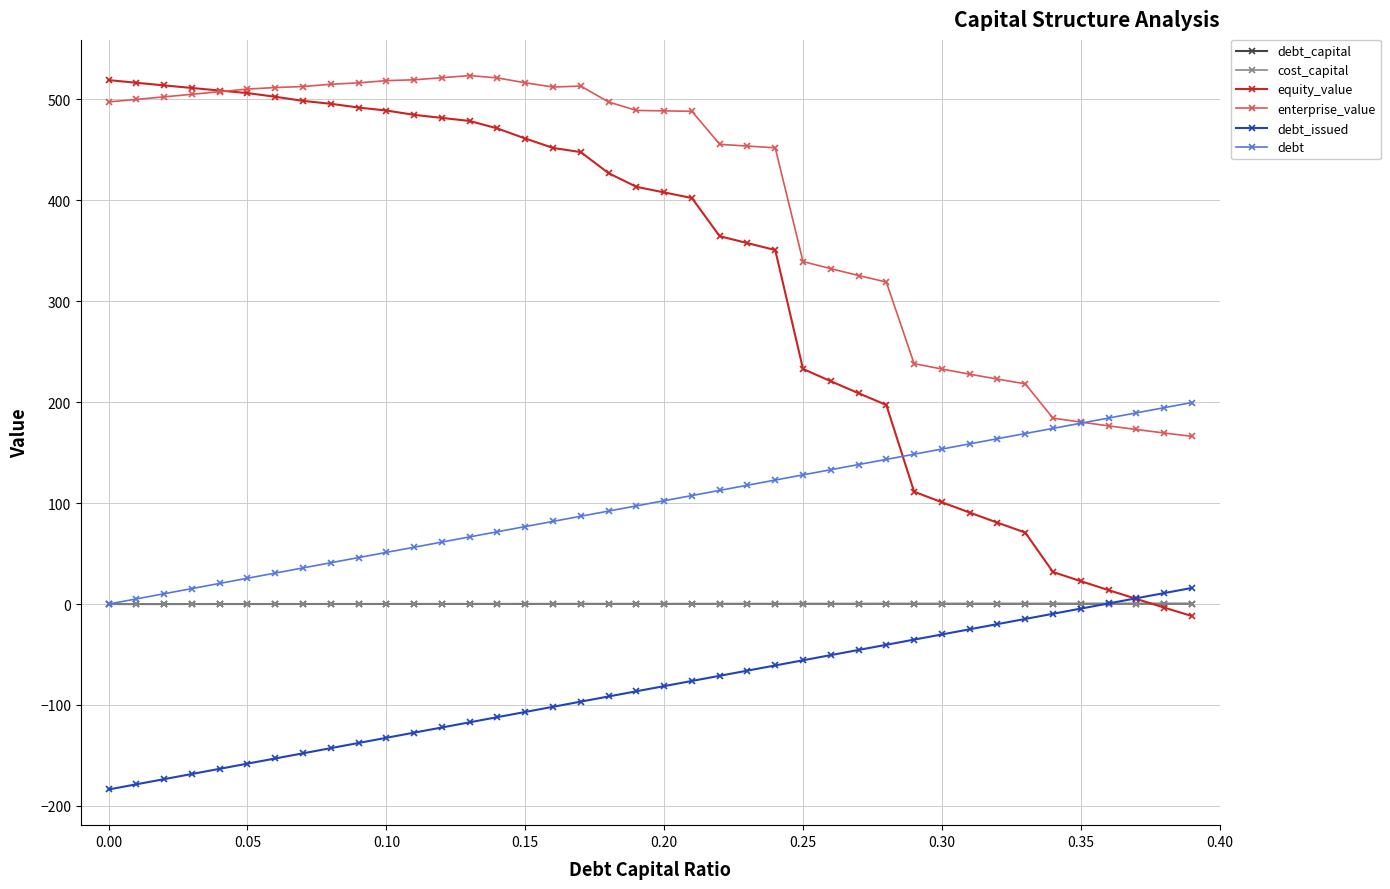

True or false: debt_capital and enterprise_value intersect in this chart.

False